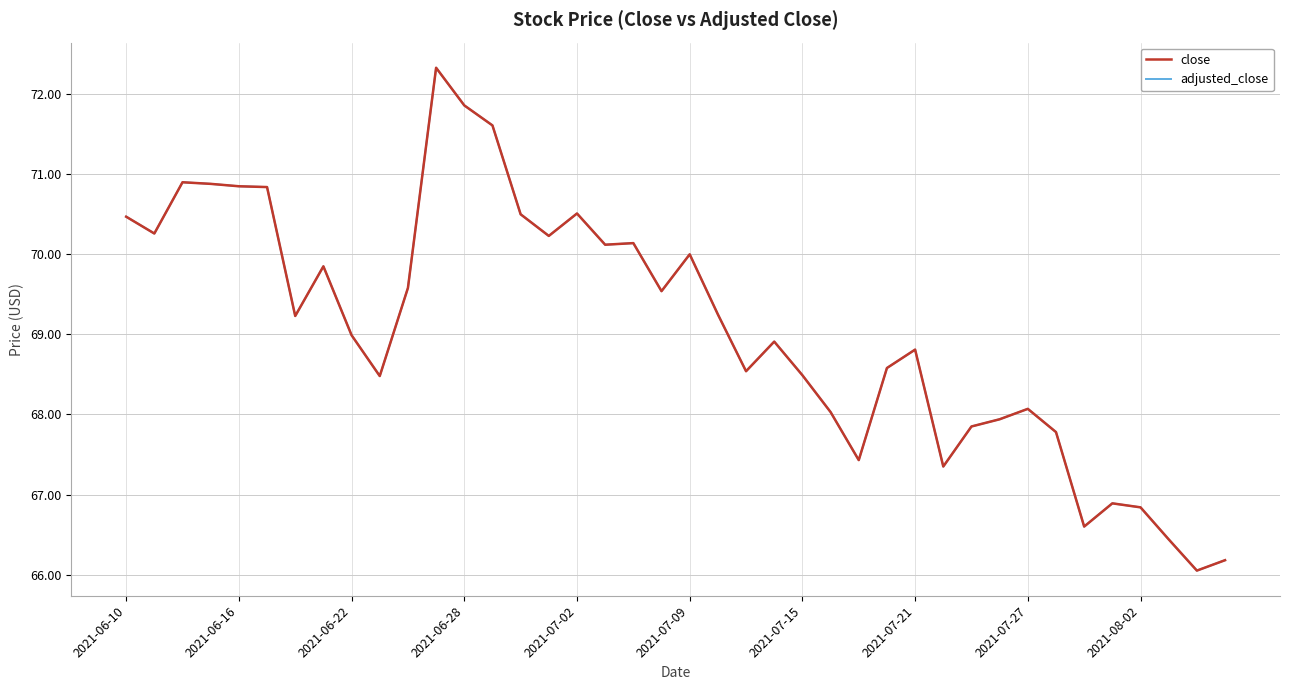

Is this an area chart (filled region under the line)?

No